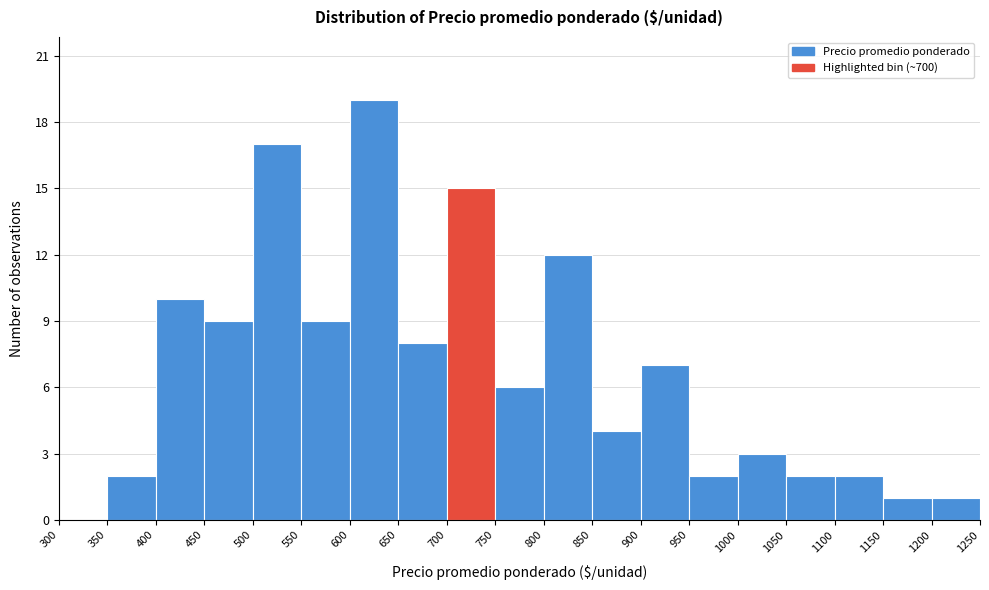

How tall is the bar that spans 700 to 750 on the x-axis? The values are not printed on the chart, so give them approximately, as read against the axis.

15